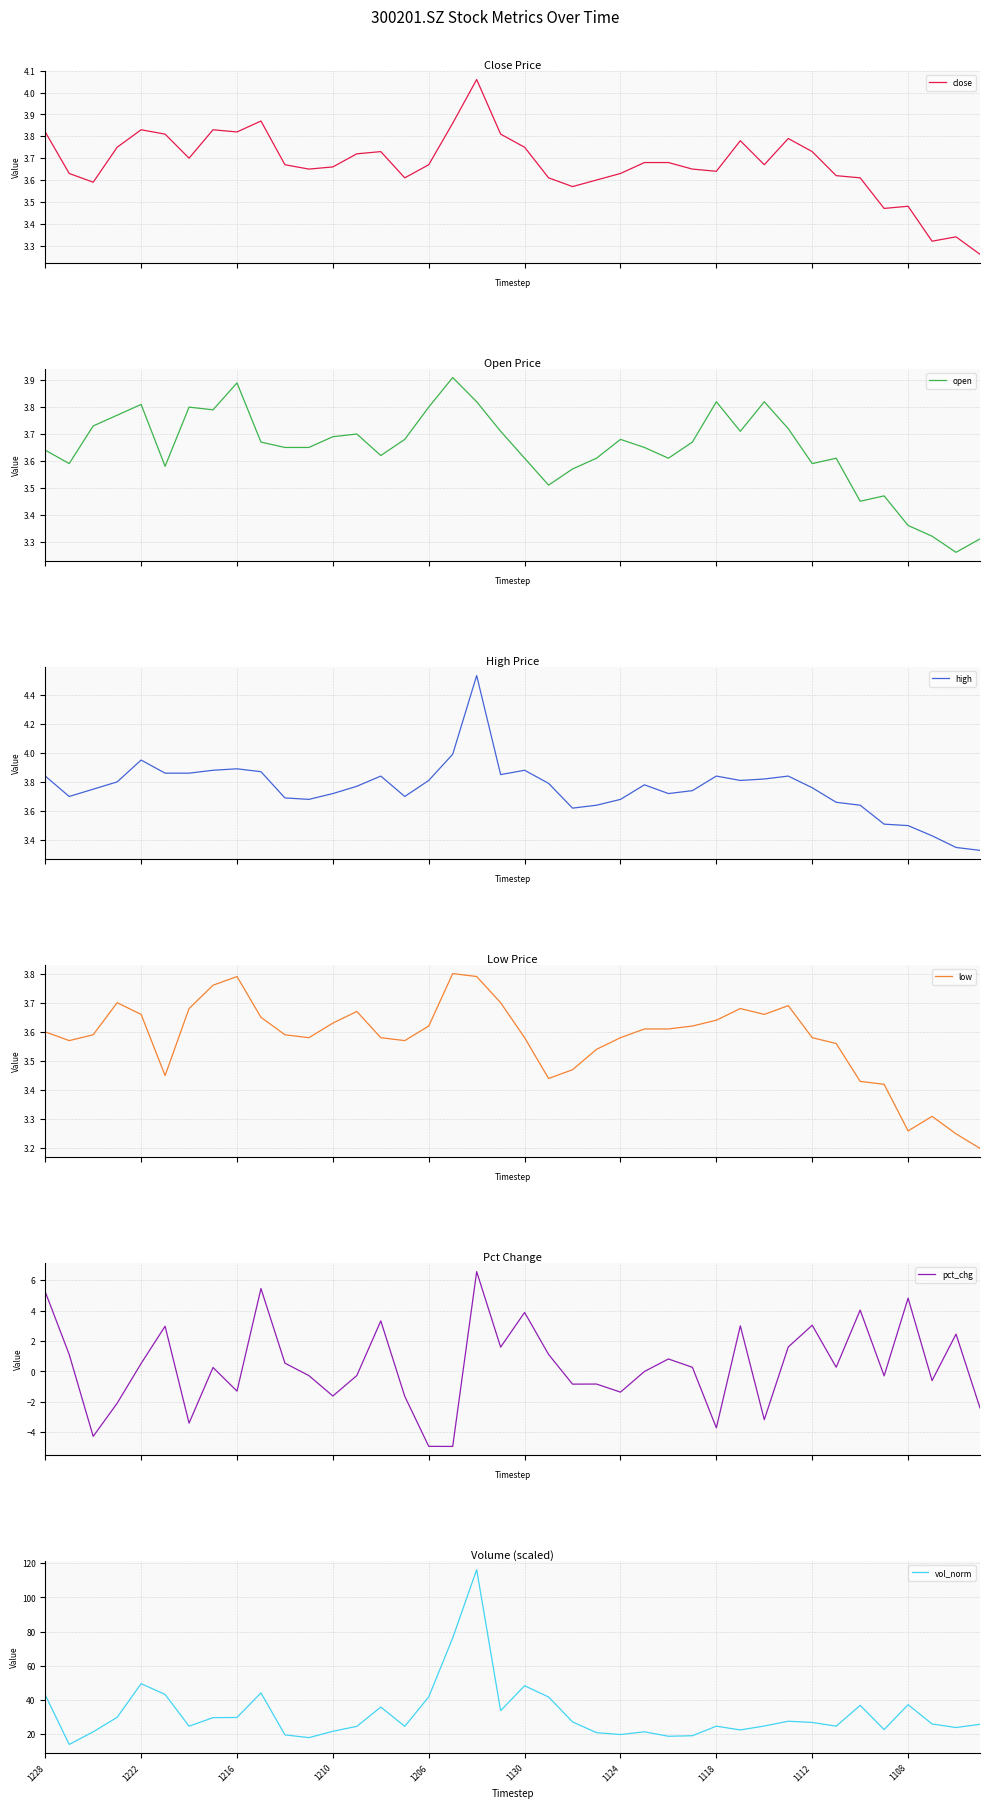

What is the lowest value of the vol_norm series?

13.9